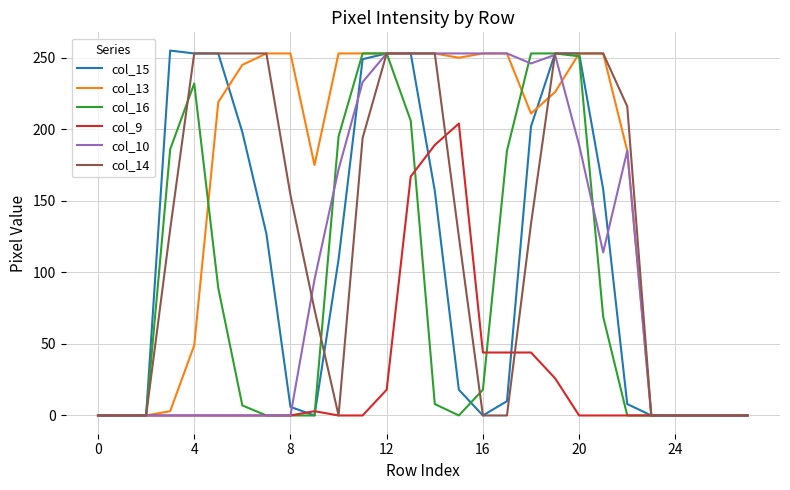

Which series has the largest total across all categories?

col_13